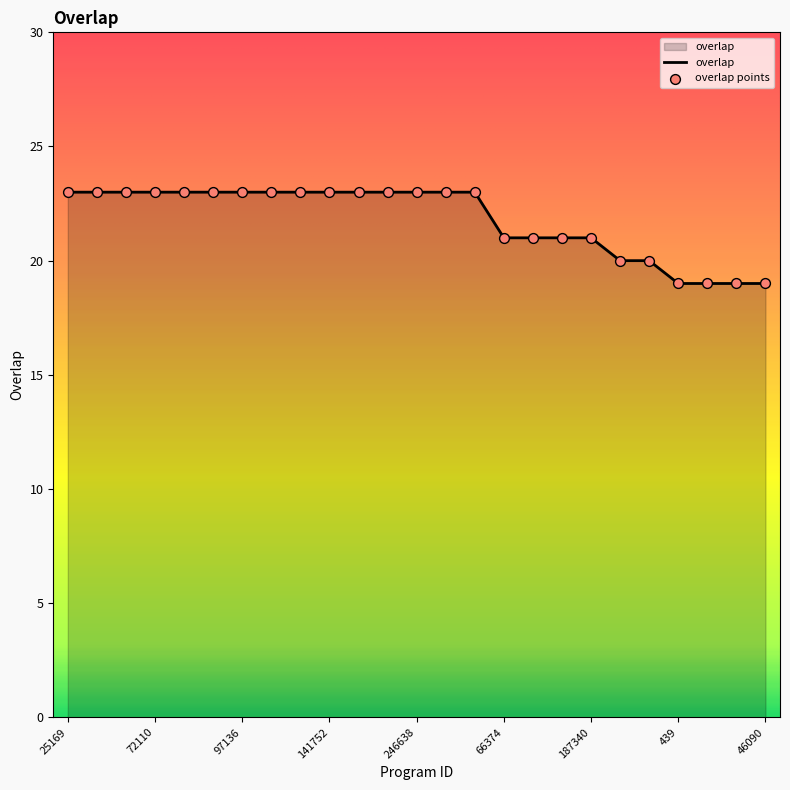

What is the difference between the maximum and minimum values?

4